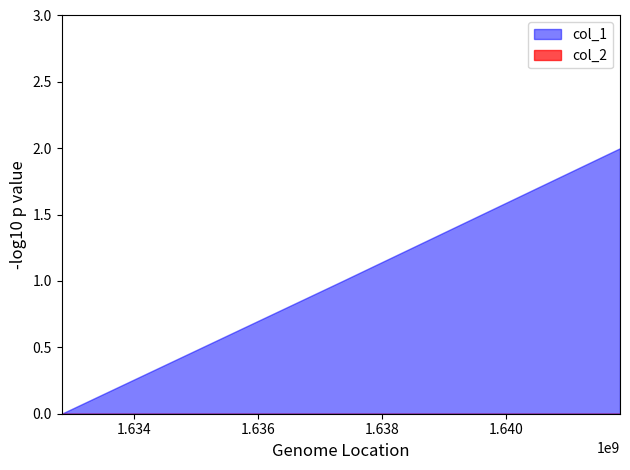

At which category is the sum across all series the highest?

1641842593